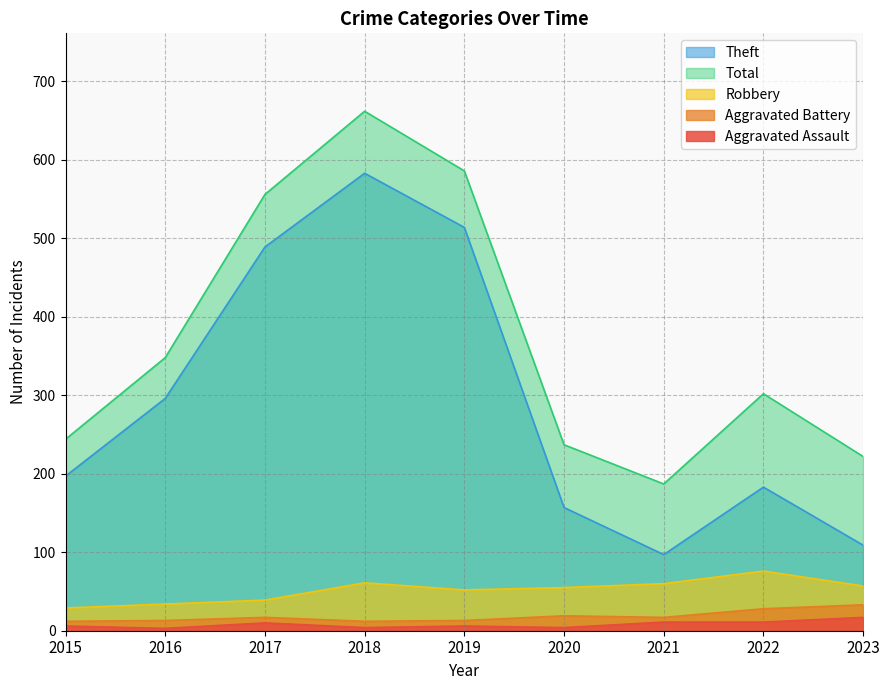

What is the total value across all series at 2017?

1111